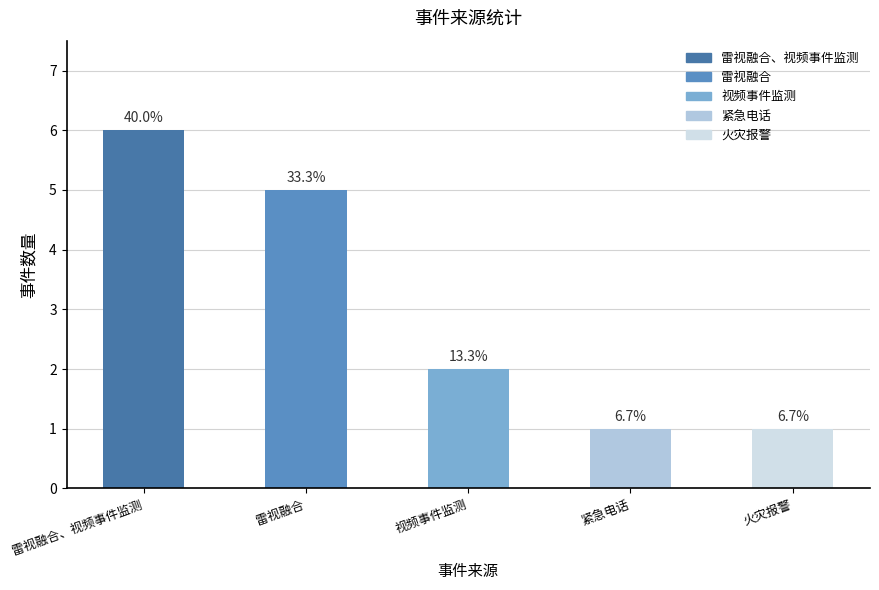

What is the greatest value displayed?

6